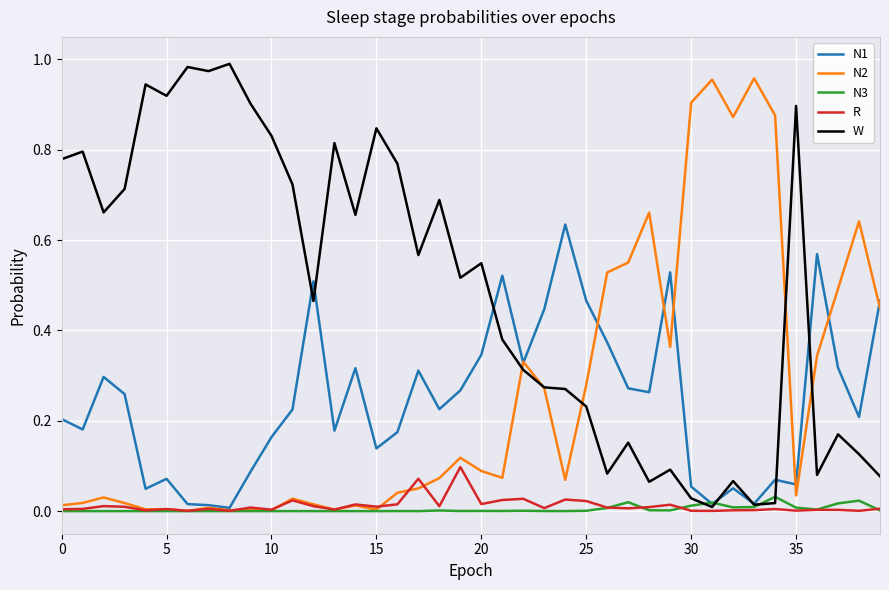

Count the number of data series in this chart.

5